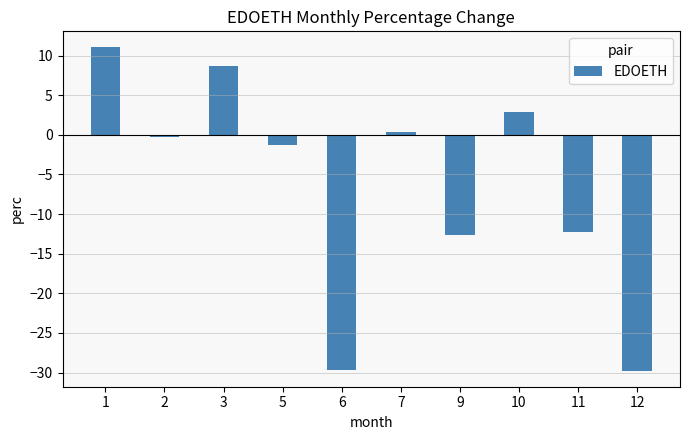

What is the value of the 4th bar from the left?

-1.3